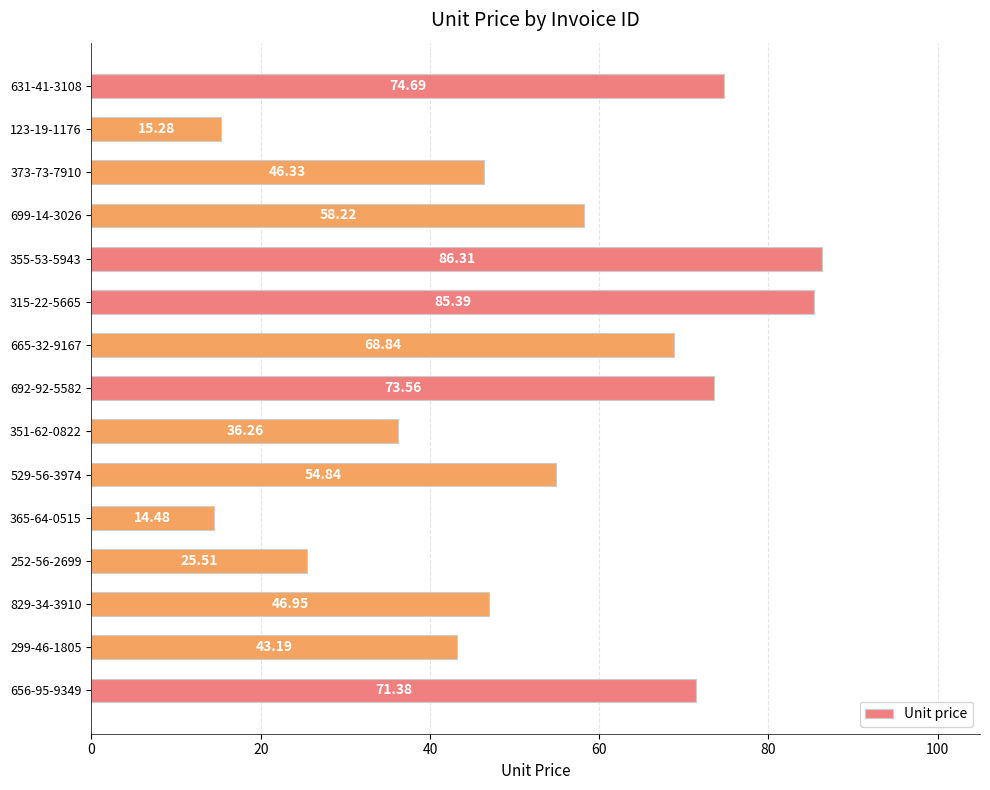

Rank the categories by value from lowest to highest.

365-64-0515, 123-19-1176, 252-56-2699, 351-62-0822, 299-46-1805, 373-73-7910, 829-34-3910, 529-56-3974, 699-14-3026, 665-32-9167, 656-95-9349, 692-92-5582, 631-41-3108, 315-22-5665, 355-53-5943